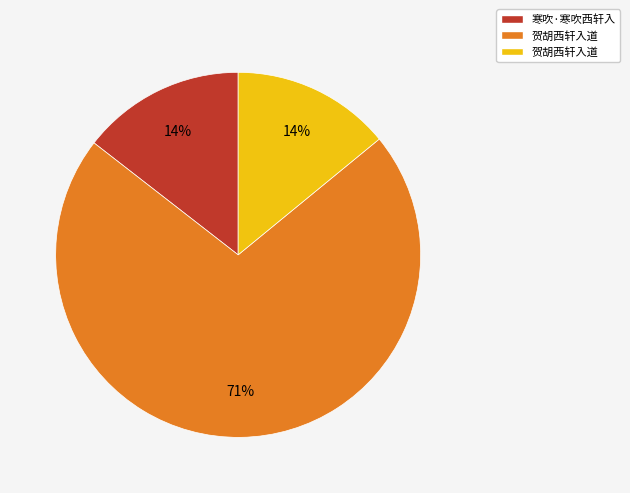

Is there a majority slice in this chart?

Yes